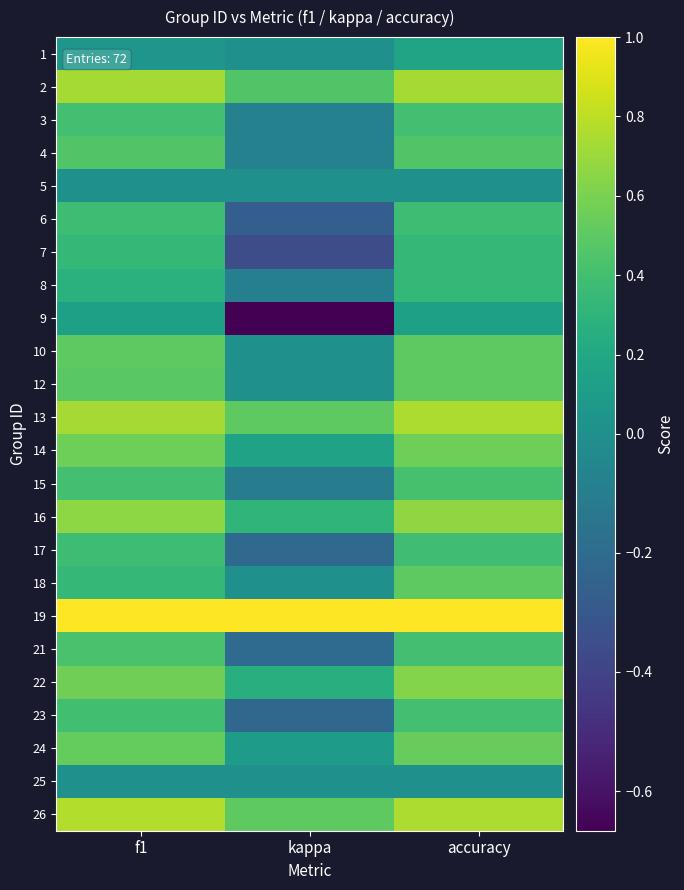

Reading right to left, transcribe all the data shown in this chart.

1: accuracy=0.2	kappa=0.0	f1=0.0
2: accuracy=0.7	kappa=0.5	f1=0.7
3: accuracy=0.4	kappa=-0.1	f1=0.4
4: accuracy=0.5	kappa=-0.1	f1=0.5
5: accuracy=0.0	kappa=0.0	f1=0.0
6: accuracy=0.4	kappa=-0.3	f1=0.4
7: accuracy=0.3	kappa=-0.3	f1=0.3
8: accuracy=0.3	kappa=-0.1	f1=0.3
9: accuracy=0.1	kappa=-0.7	f1=0.1
10: accuracy=0.5	kappa=0.0	f1=0.5
12: accuracy=0.5	kappa=0.0	f1=0.5
13: accuracy=0.8	kappa=0.5	f1=0.7
14: accuracy=0.6	kappa=0.2	f1=0.6
15: accuracy=0.4	kappa=-0.1	f1=0.4
16: accuracy=0.7	kappa=0.3	f1=0.7
17: accuracy=0.4	kappa=-0.2	f1=0.4
18: accuracy=0.5	kappa=0.0	f1=0.3
19: accuracy=1.0	kappa=1.0	f1=1.0
21: accuracy=0.4	kappa=-0.2	f1=0.4
22: accuracy=0.6	kappa=0.2	f1=0.6
23: accuracy=0.4	kappa=-0.2	f1=0.4
24: accuracy=0.5	kappa=0.1	f1=0.5
25: accuracy=0.0	kappa=0.0	f1=0.0
26: accuracy=0.8	kappa=0.5	f1=0.8